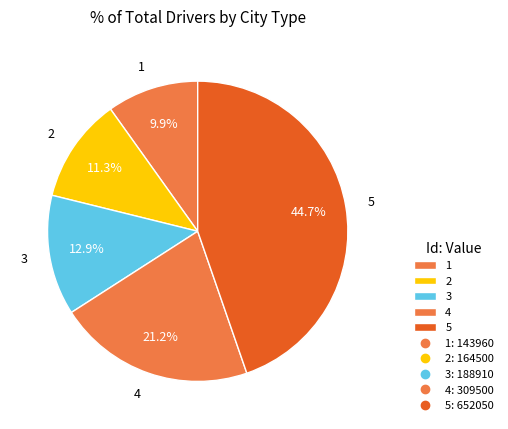

Do 3 and 5 together represent more than half of the pie?

Yes